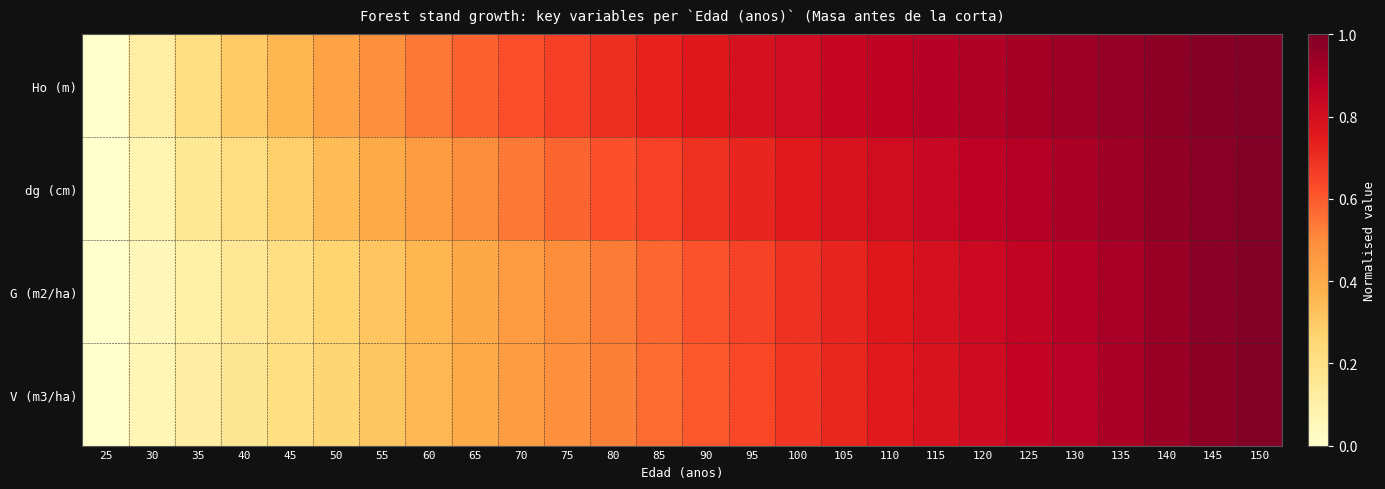

What is the total value across all series at 105?

3.1